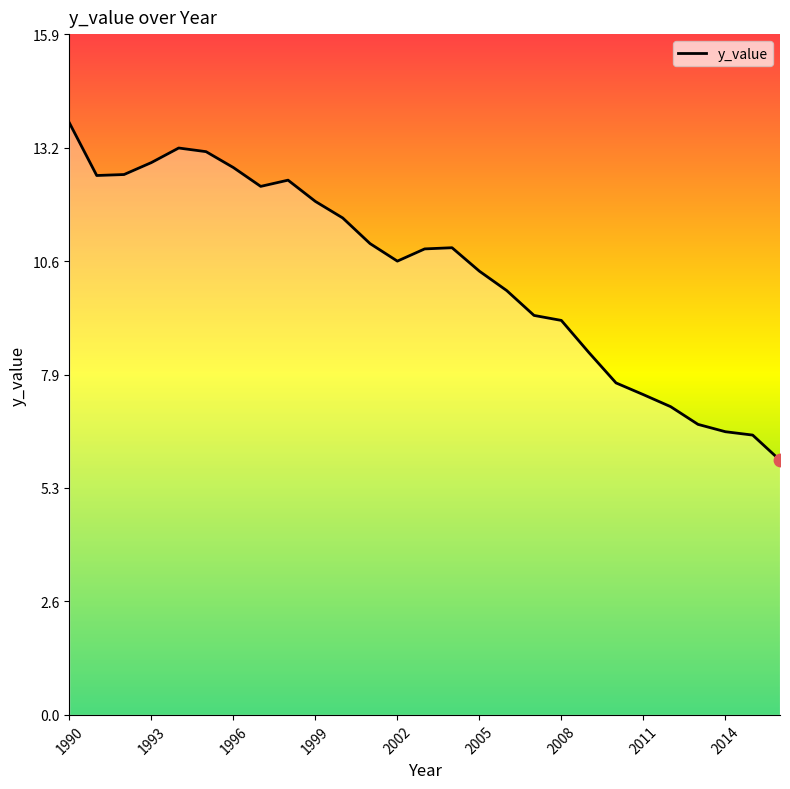

What is the difference between the maximum and minimum values?

7.9